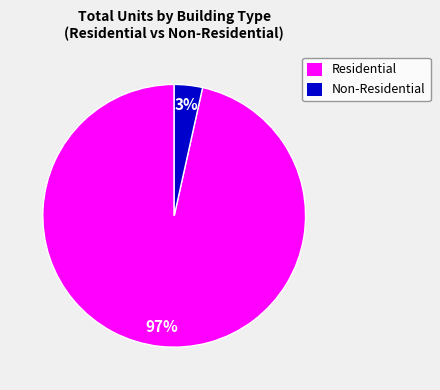

Between Non-Residential and Residential, which is larger?

Residential